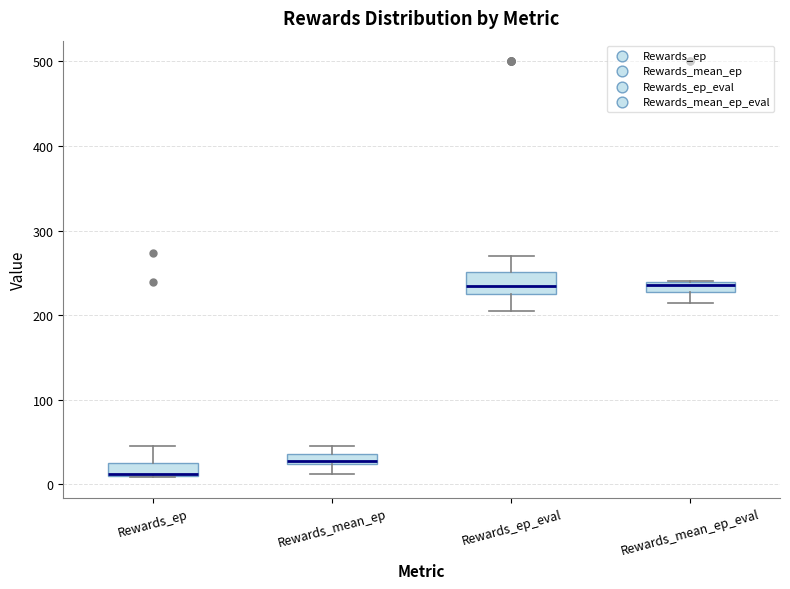

Where is the lower edge of the box for Rewards_ep_eval on the y-axis? The values are not printed on the chart, so give them approximately, as read against the axis.

220